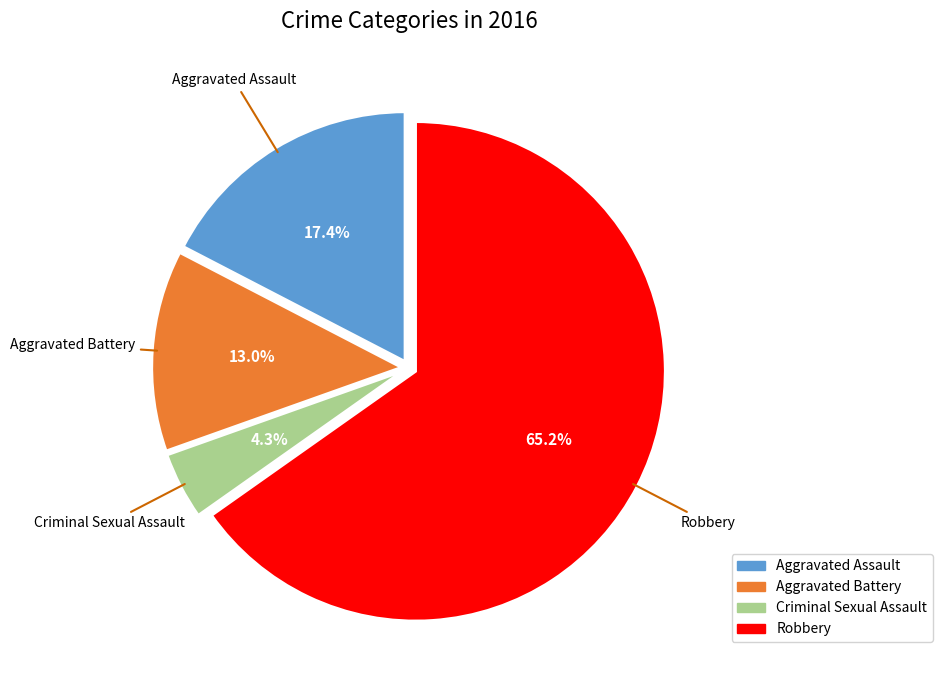

To the nearest percent, what is the average slice percentage?

25%